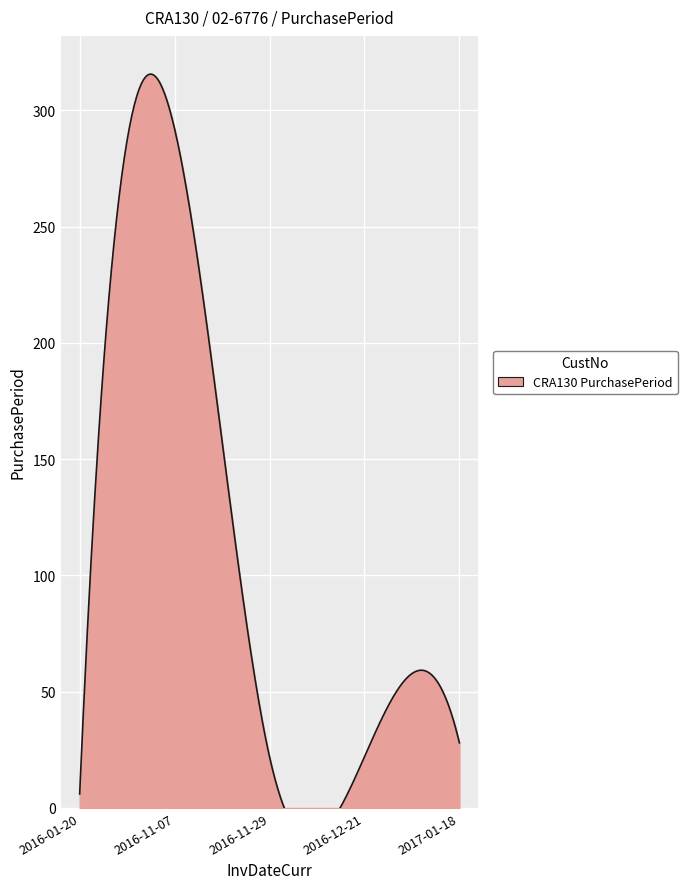

Approximately how many times larger is the value at 2016-12-21 compared to 2016-11-07?

0.1